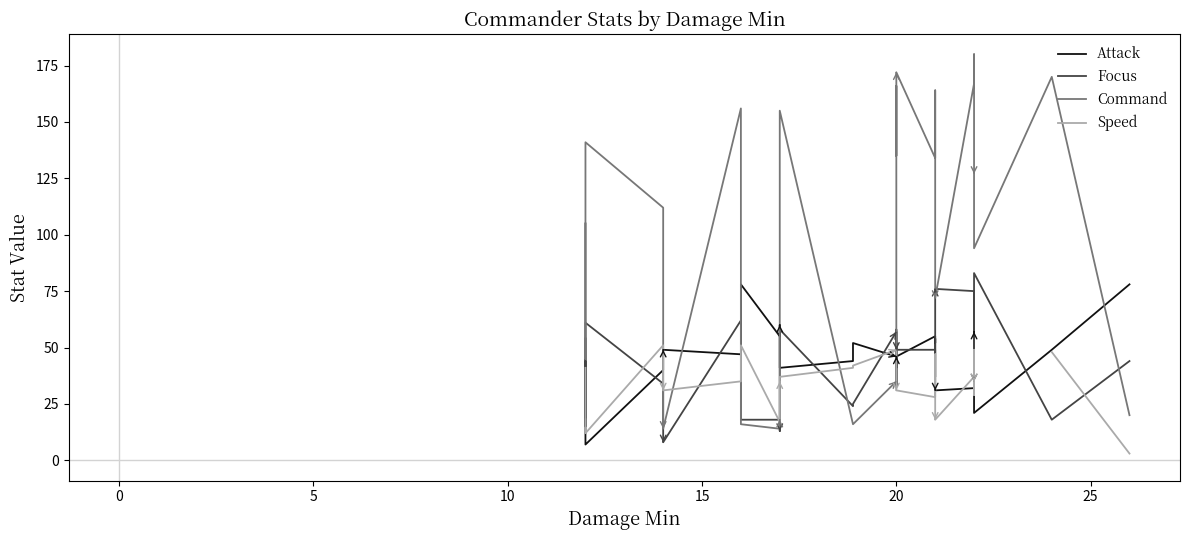

What is the difference between the Focus values at 10 and 25?

6.0